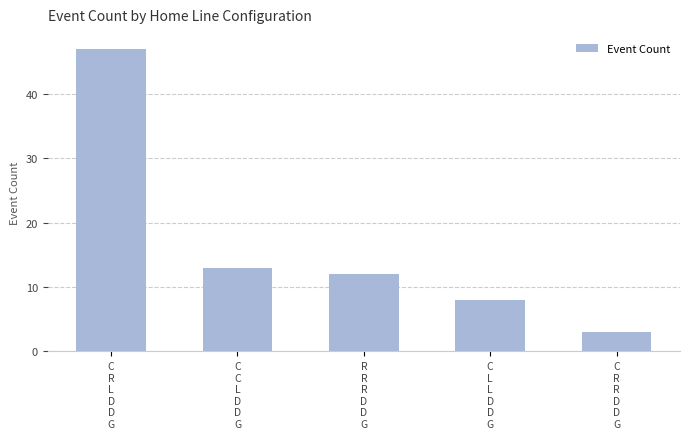

How many bars are there in total?

5